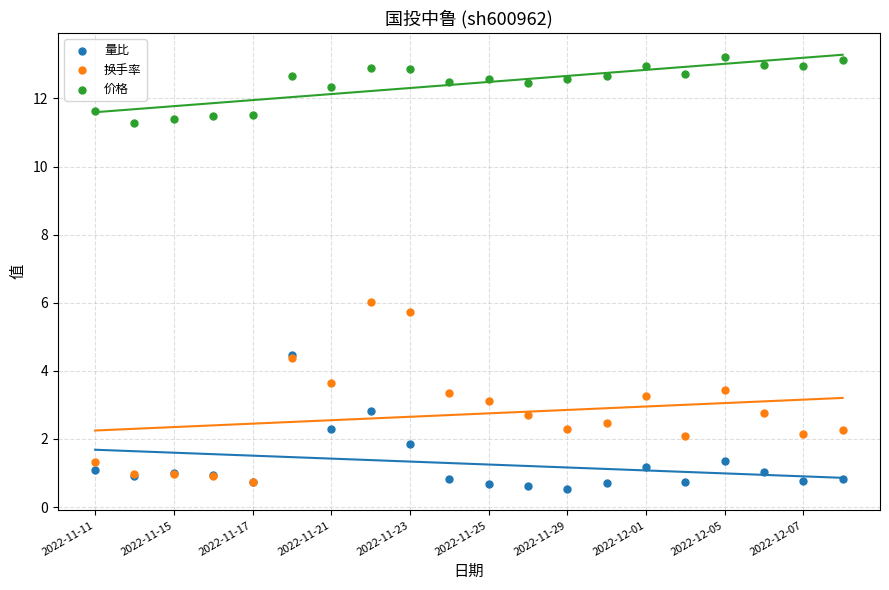

Which series has the largest Y range (max minus min)?

换手率